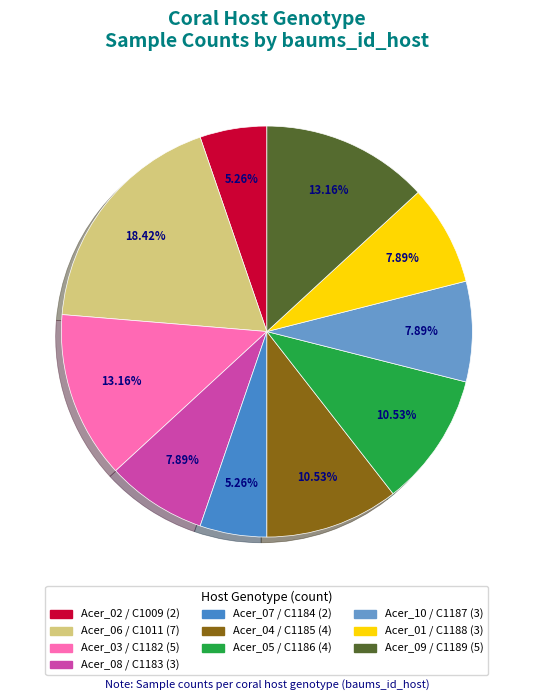

To the nearest percent, what is the difference between the largest and smallest slice percentages?

13%